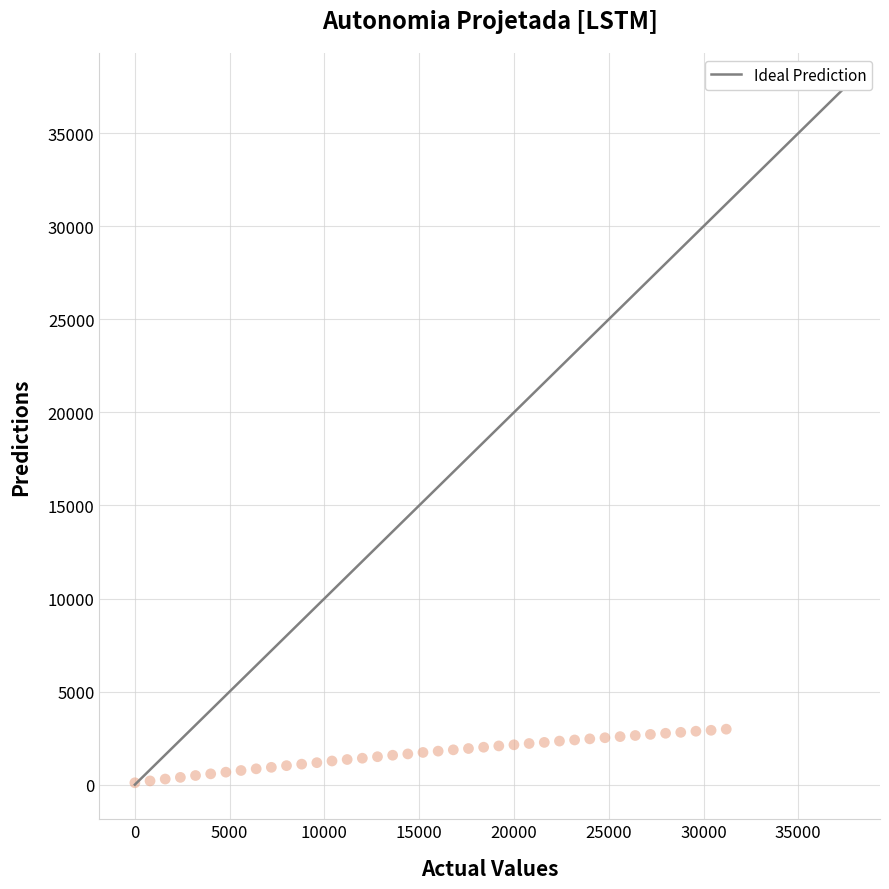

What is the range of Y values (max minus min)?

2880.0